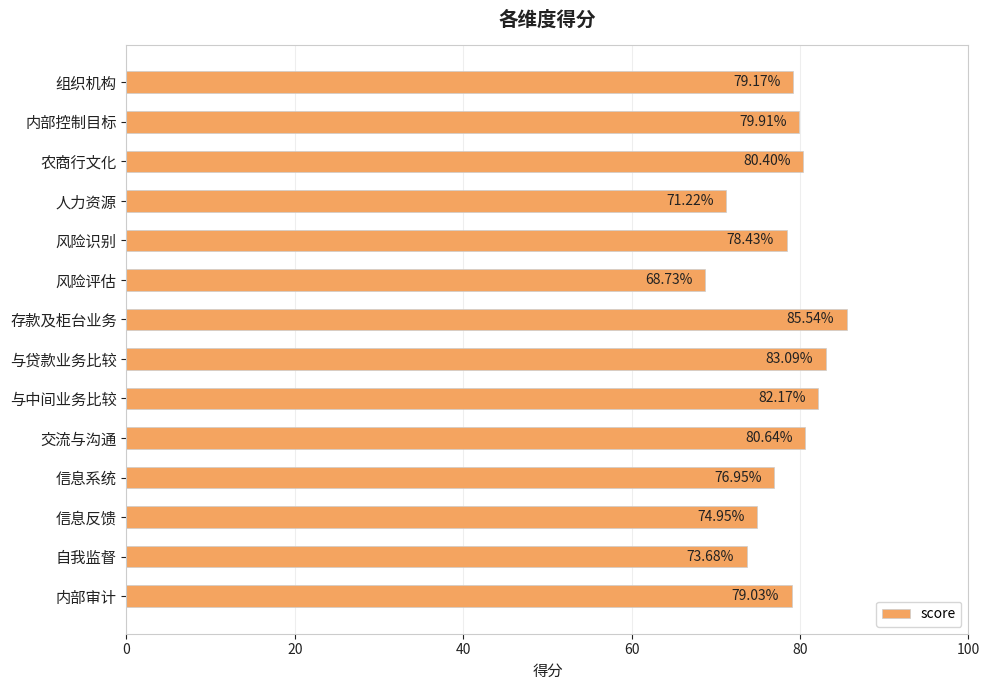

What is the label of the 4th bar from the bottom?

信息系统